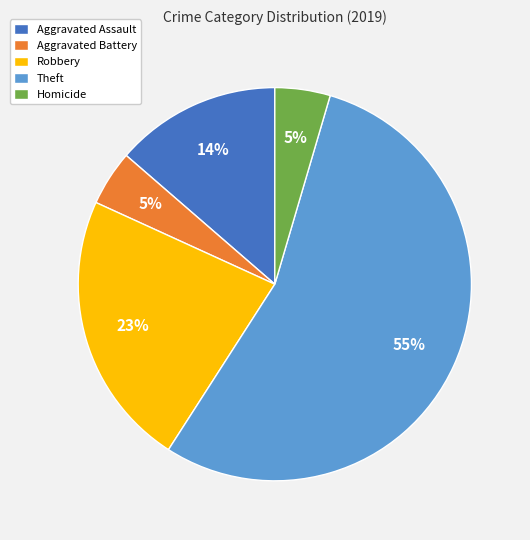

Which category has the biggest portion of the pie?

Theft